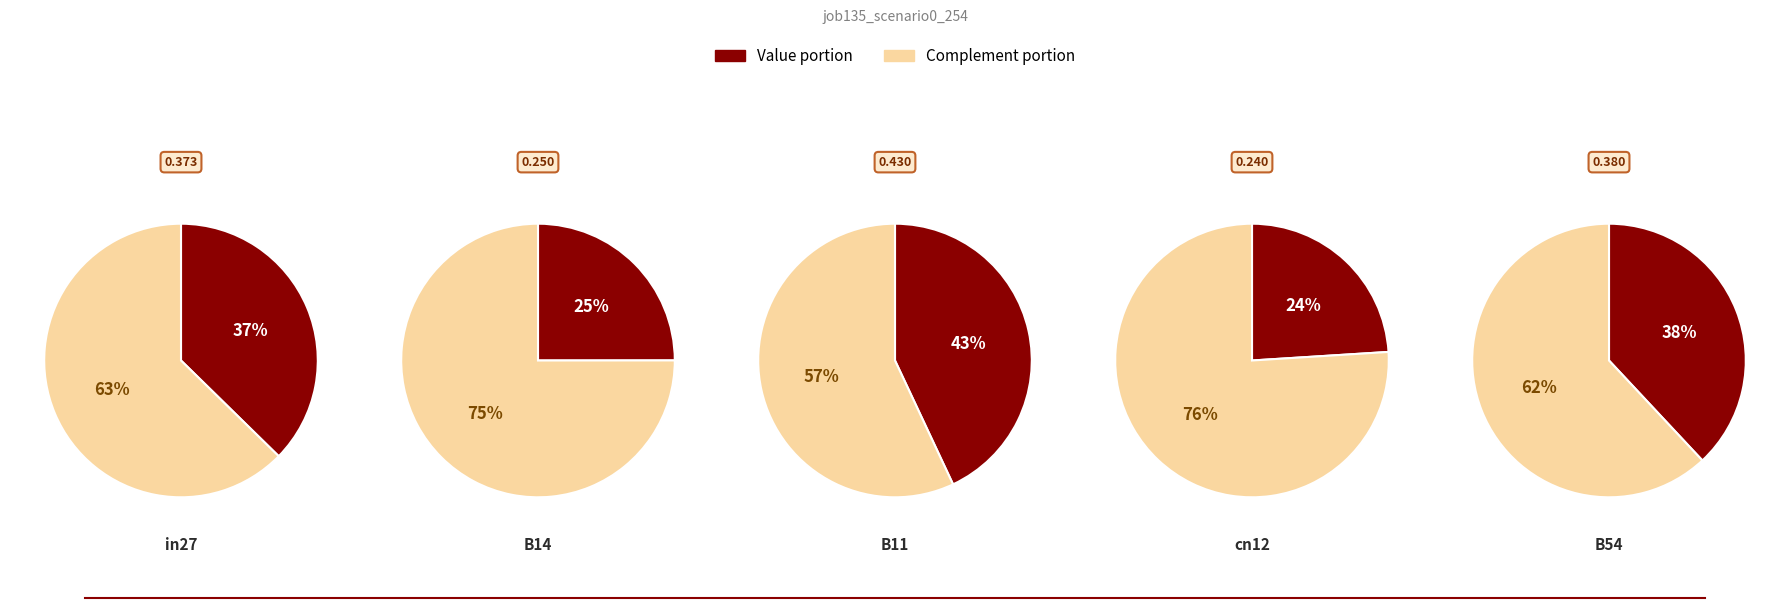

True or false: in27 accounts for 4% of the total.

False